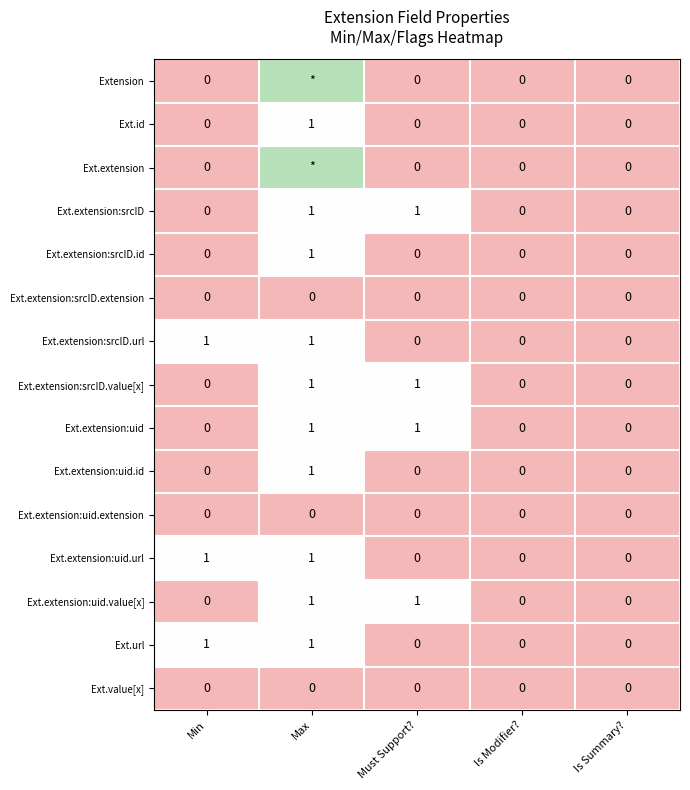

The value of Ext.id at Max is 0. True or false?

False